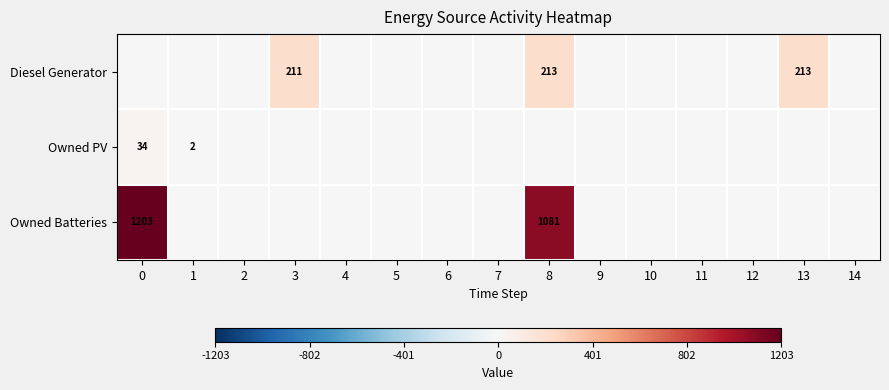

True or false: Diesel Generator has a value of 120 at 8.

False